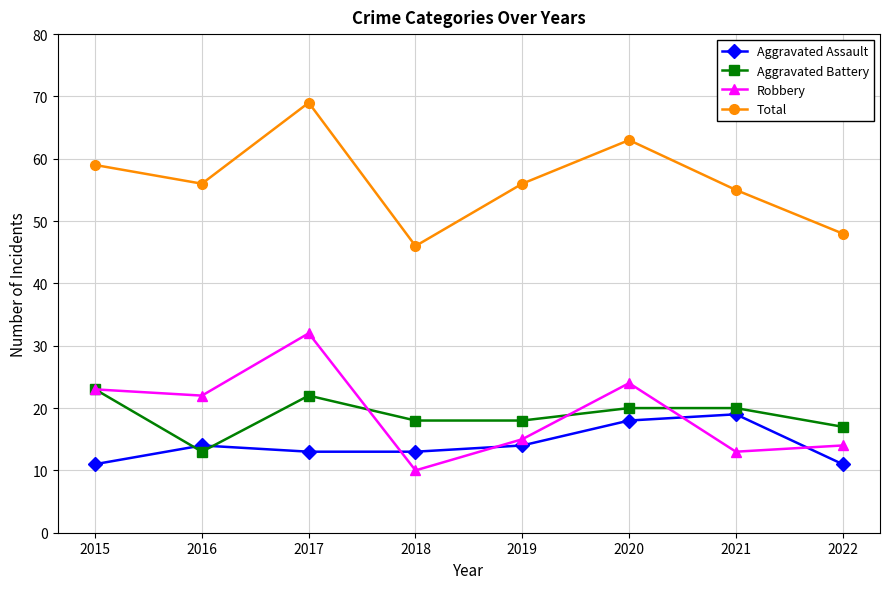

At which category does Aggravated Assault reach its first local peak?

2016